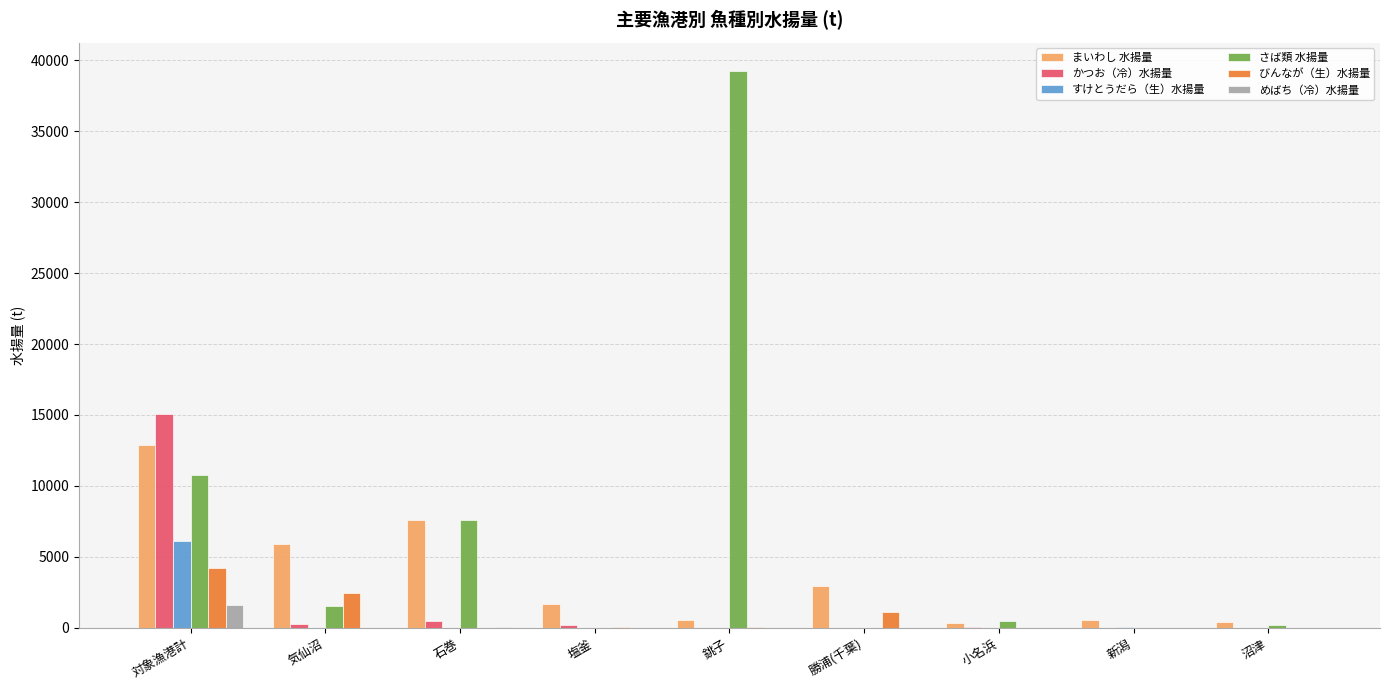

The value of かつお（冷）水揚量 at 銚子 is -8905.7. True or false?

False